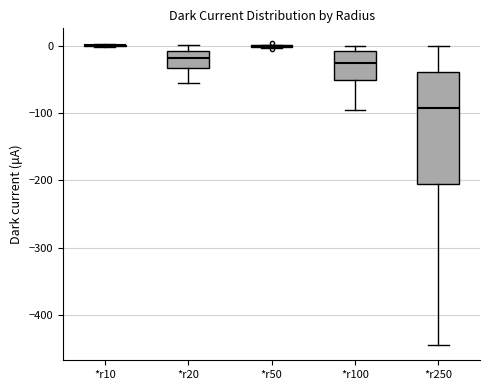

Reading left to right, transcribe this box plot: for each box, give where its median line is, the range the box spans, and where its two whiskers end, as read against the y-axis. The values are not printed on the chart, so give them approximately, as read against the axis.

*r10: box collapsed to a line at 0, whiskers 0 to 0
*r20: median -20, box -30 to -10, whiskers -60 to 0
*r50: box collapsed to a line at 0, whiskers 0 to 0
*r100: median -30, box -50 to -10, whiskers -100 to 0
*r250: median -90, box -200 to -40, whiskers -440 to 0